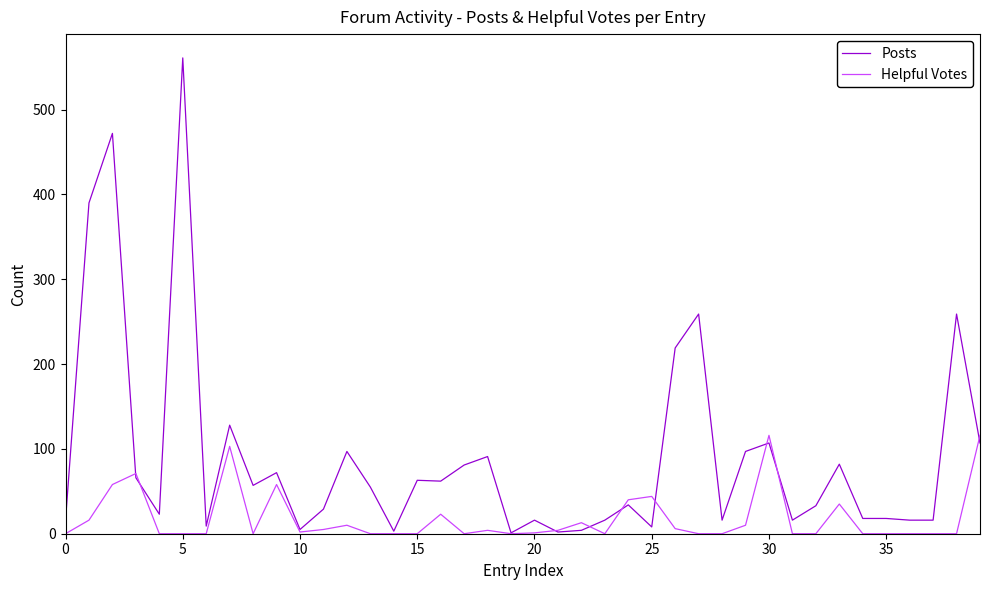

List the series in order of their overall mean, lowest first.

Helpful Votes, Posts